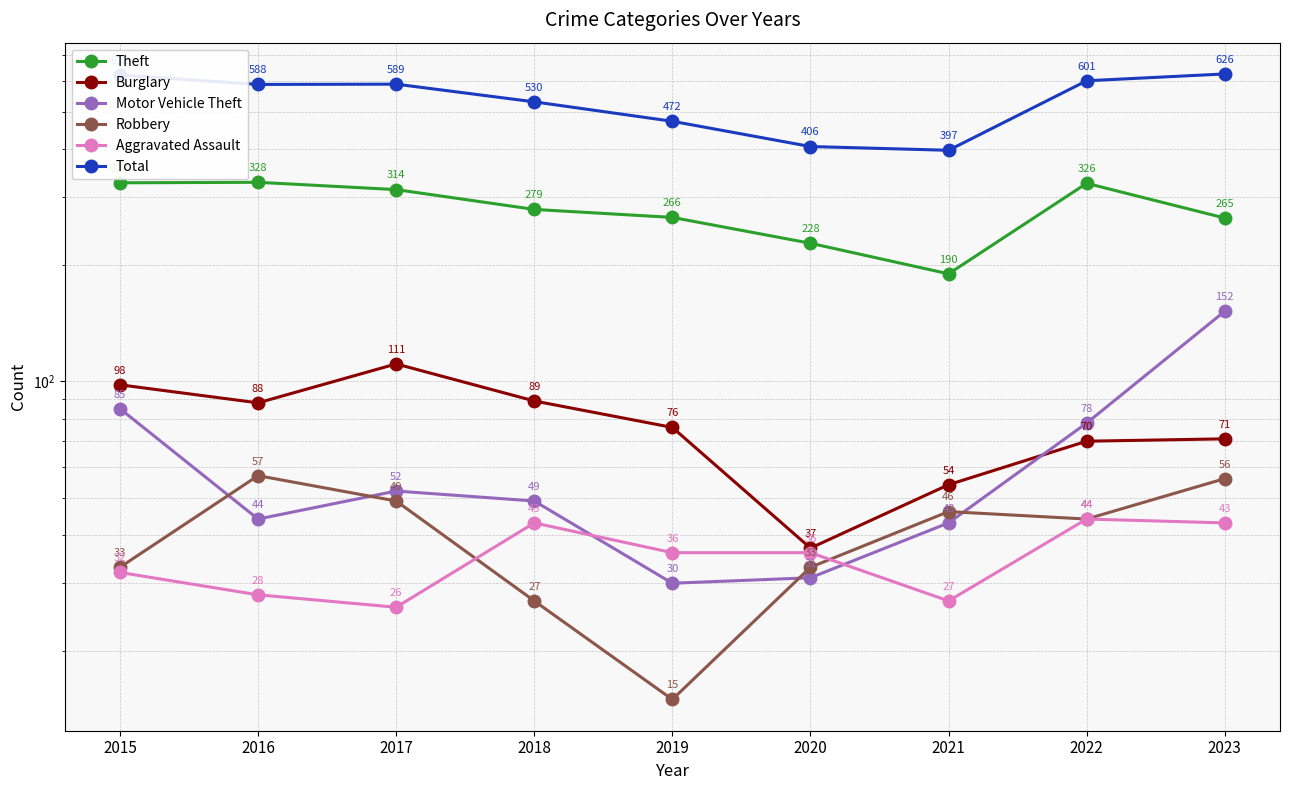

What is the value of the Robbery point at the 5th from the left?

15